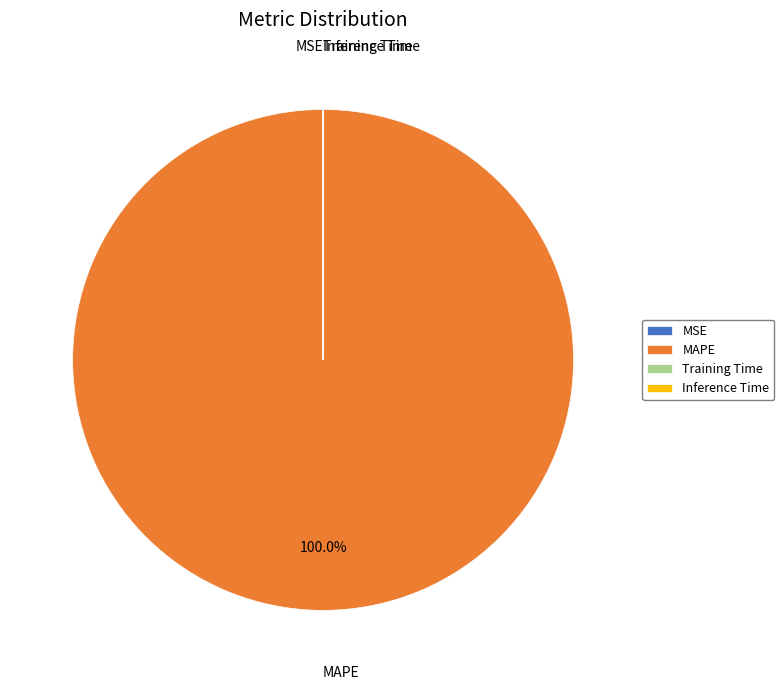

What is the largest slice in the pie chart?

MAPE